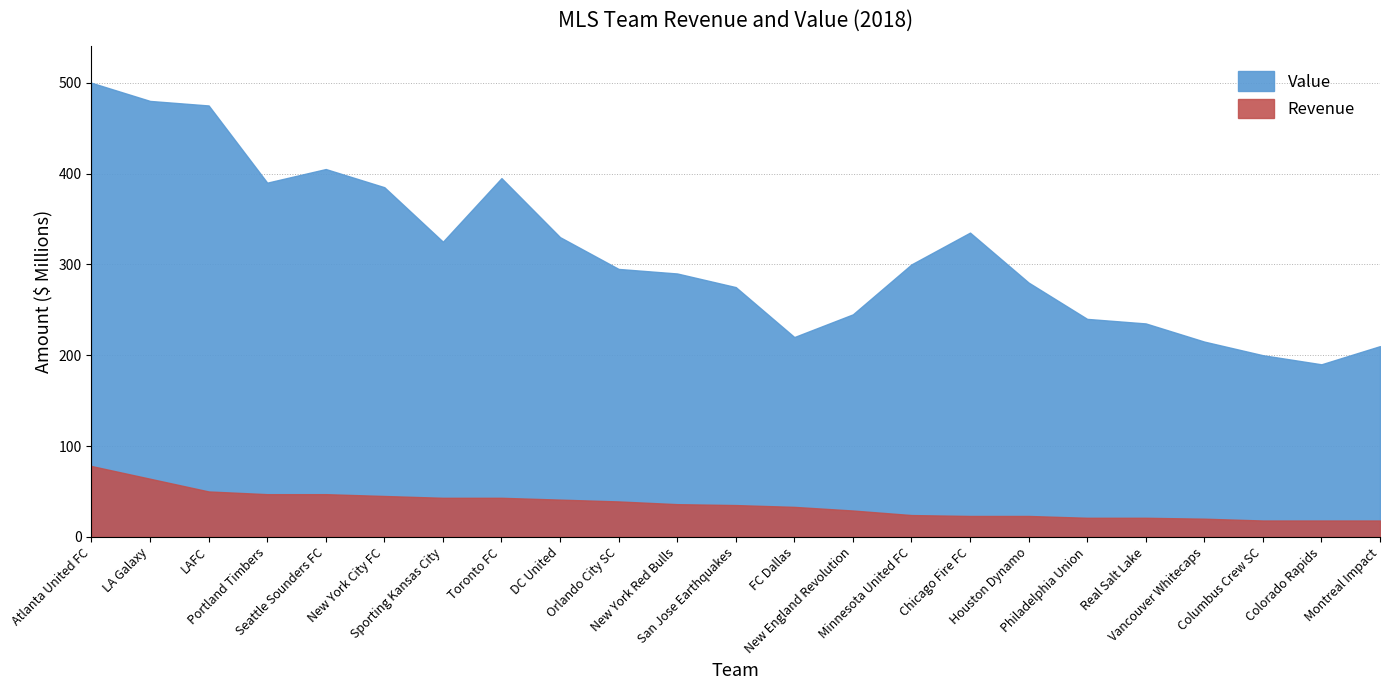

What is the label of the 2nd point from the left?

LA Galaxy